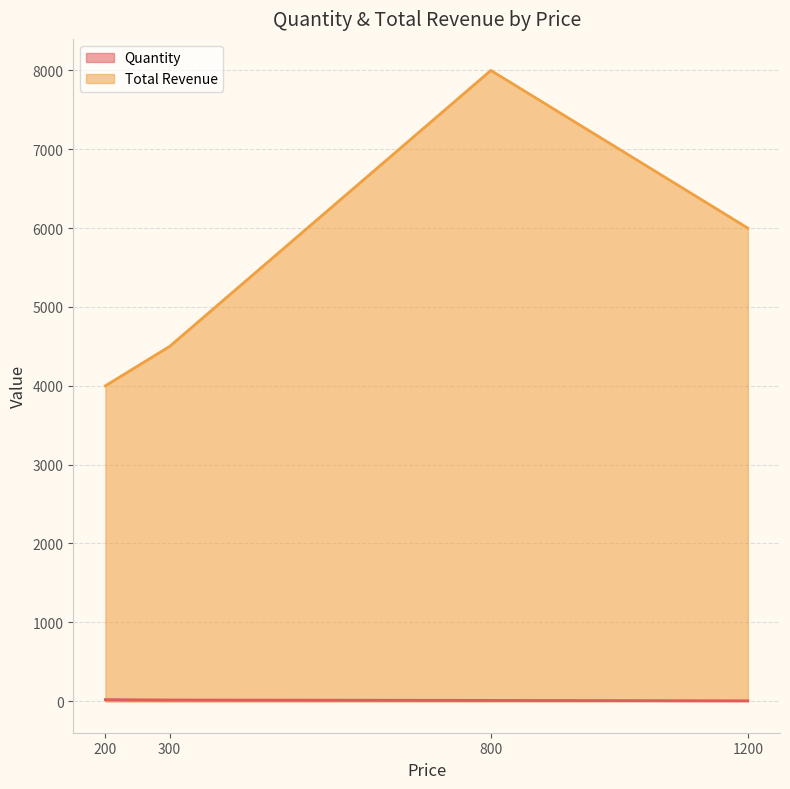

How many interior local peaks does the Total Revenue series have?

1